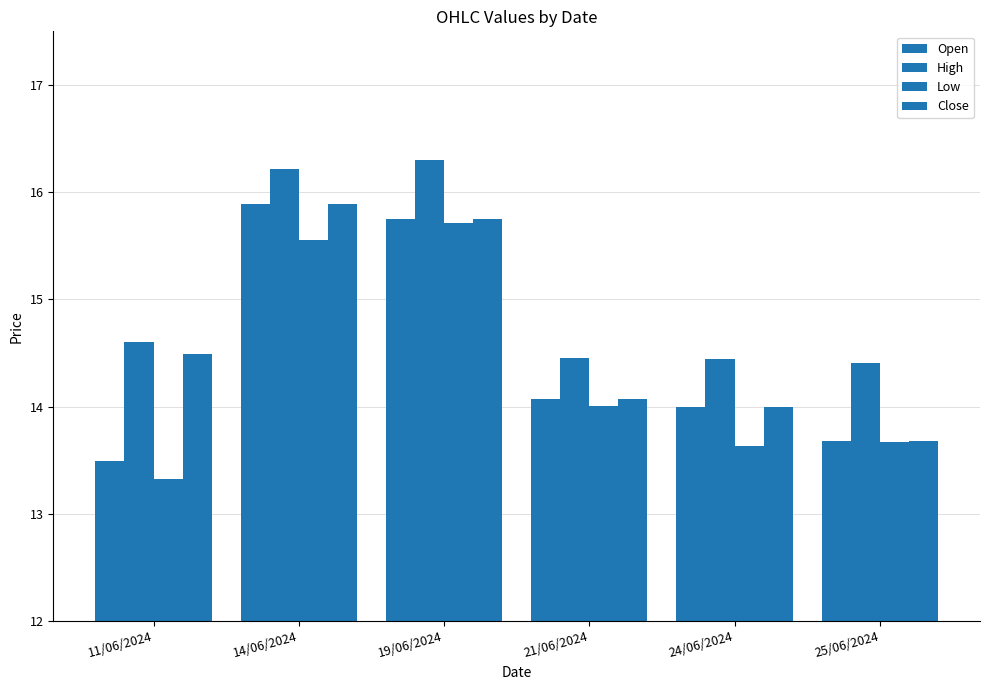

What is the maximum value for High?

16.3